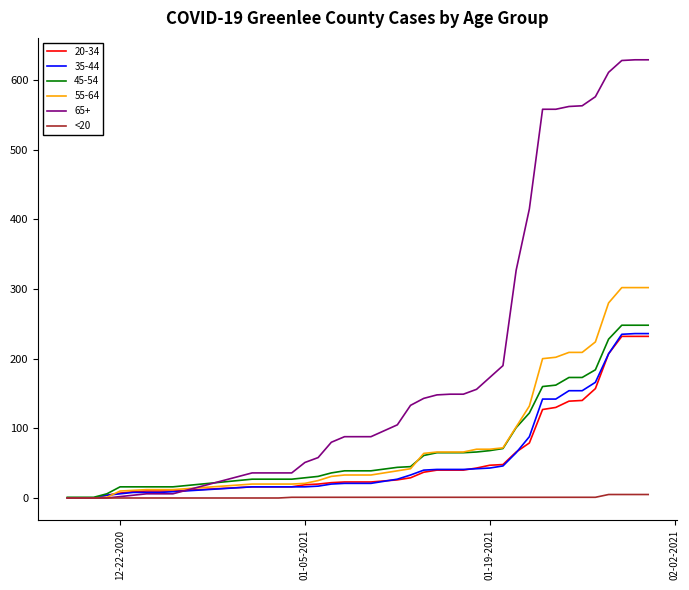

Which series has the widest spread of values?

65+